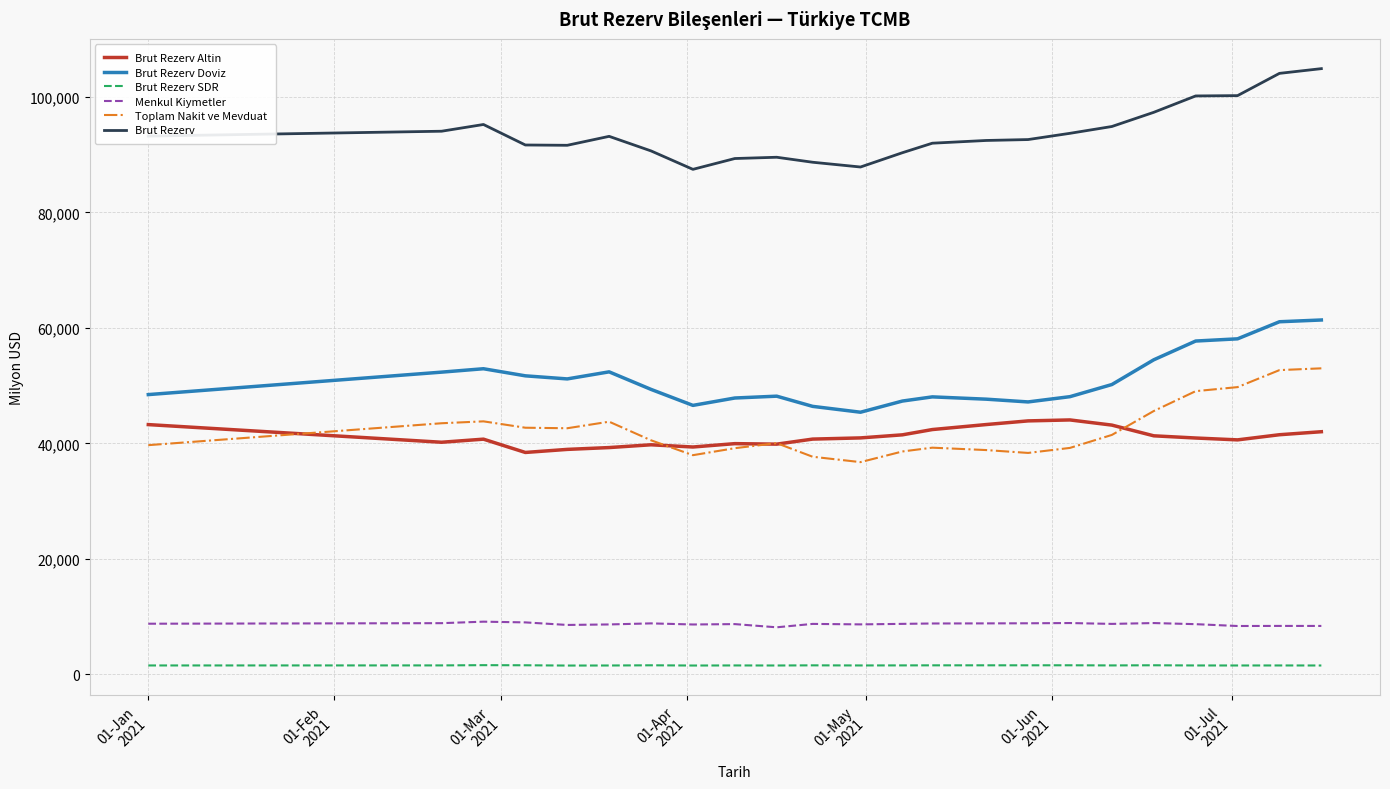

What are all the series names shown in the legend?

Brut Rezerv Altin, Brut Rezerv Doviz, Brut Rezerv SDR, Menkul Kiymetler, Toplam Nakit ve Mevduat, Brut Rezerv